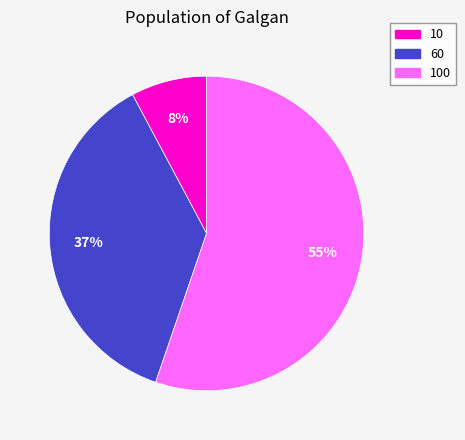

To the nearest percent, what is the difference between the 60 and 100 slice percentages?

18%